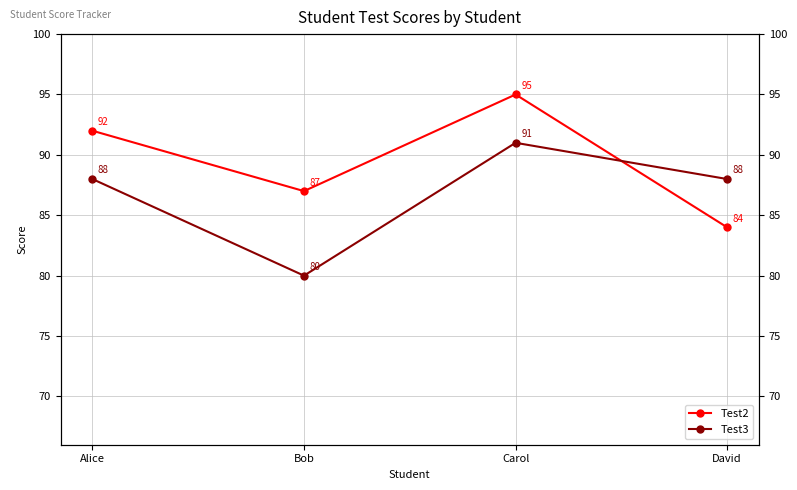

Reading left to right, what are all the values shown in this chart?

Test2: 92	87	95	84
Test3: 88	80	91	88